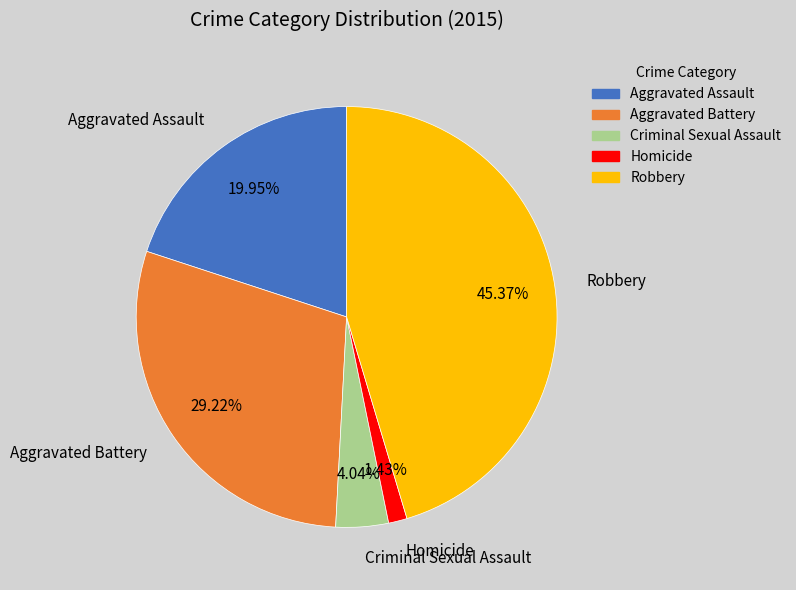

What is the ratio of the value at Robbery to the value at Criminal Sexual Assault?

11.2